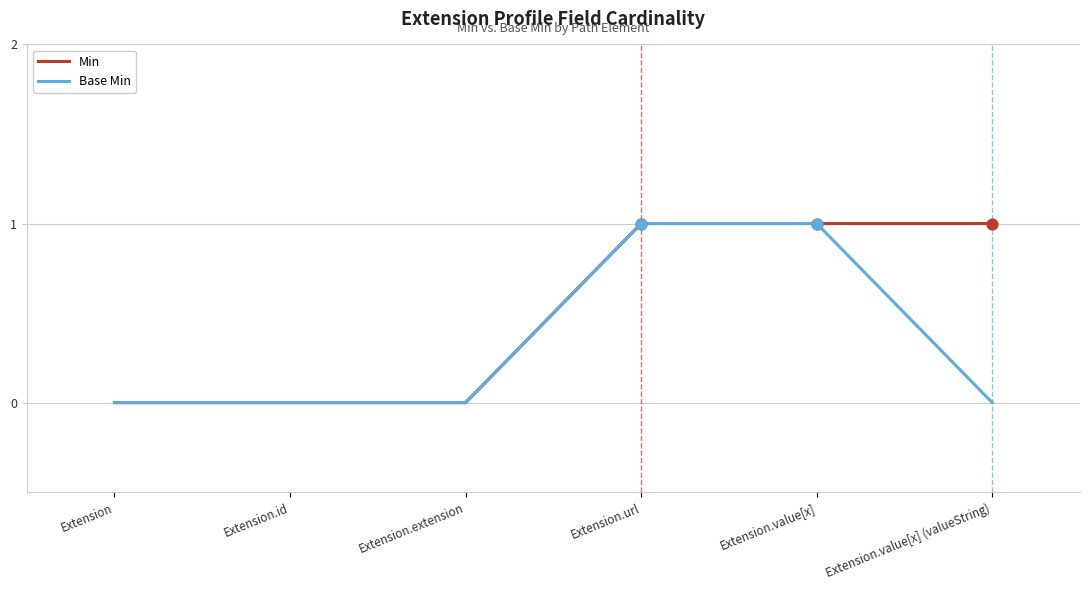

What are all the series names shown in the legend?

Min, Base Min